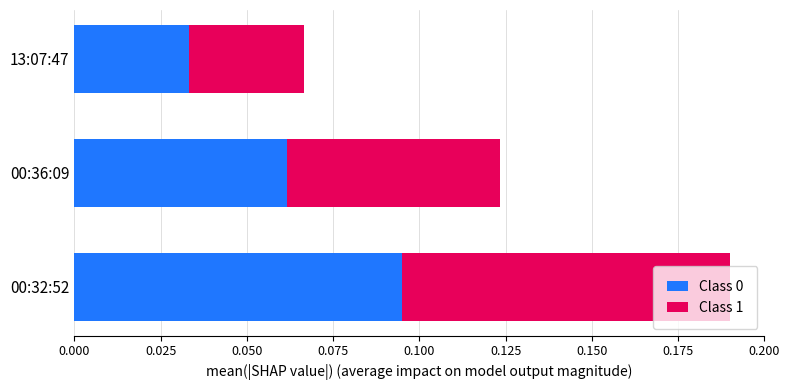

List the labels in order of Class 0 value, largest first.

00:32:52, 00:36:09, 13:07:47